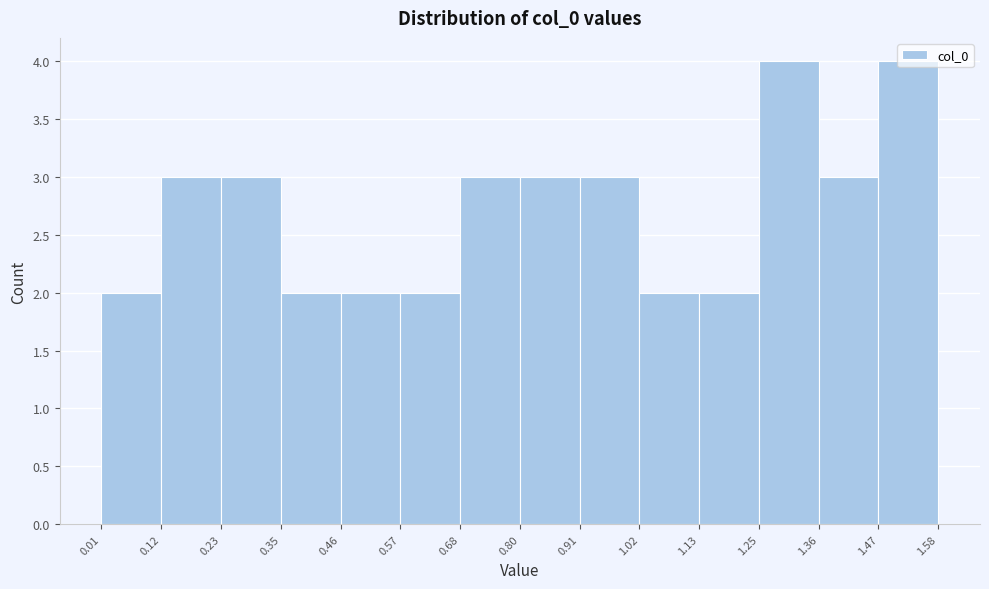

Reading left to right, transcribe this chart: for each bar, give the range it covers on the x-axis and its height. The values are not printed on the chart, so give them approximately, as read against the axis.

0.01 to 0.12: 2
0.12 to 0.23: 3
0.23 to 0.35: 3
0.35 to 0.46: 2
0.46 to 0.57: 2
0.57 to 0.68: 2
0.68 to 0.80: 3
0.80 to 0.91: 3
0.91 to 1.02: 3
1.02 to 1.13: 2
1.13 to 1.25: 2
1.25 to 1.36: 4
1.36 to 1.47: 3
1.47 to 1.58: 4